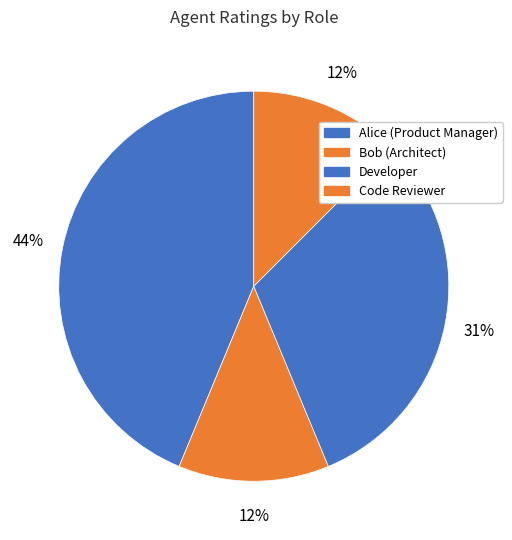

Count the number of slices in the pie.

4